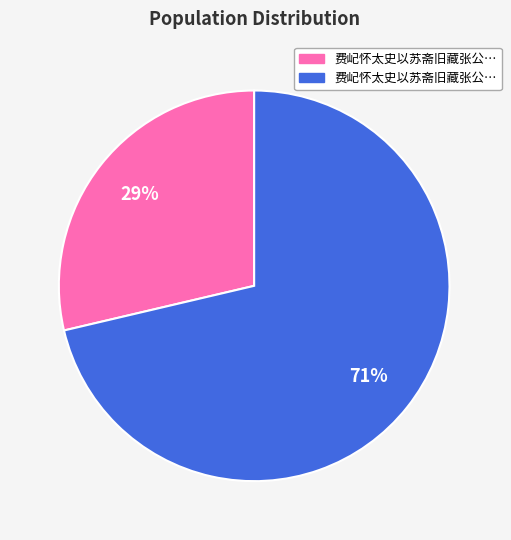

To the nearest percent, what is the average slice percentage?

50%